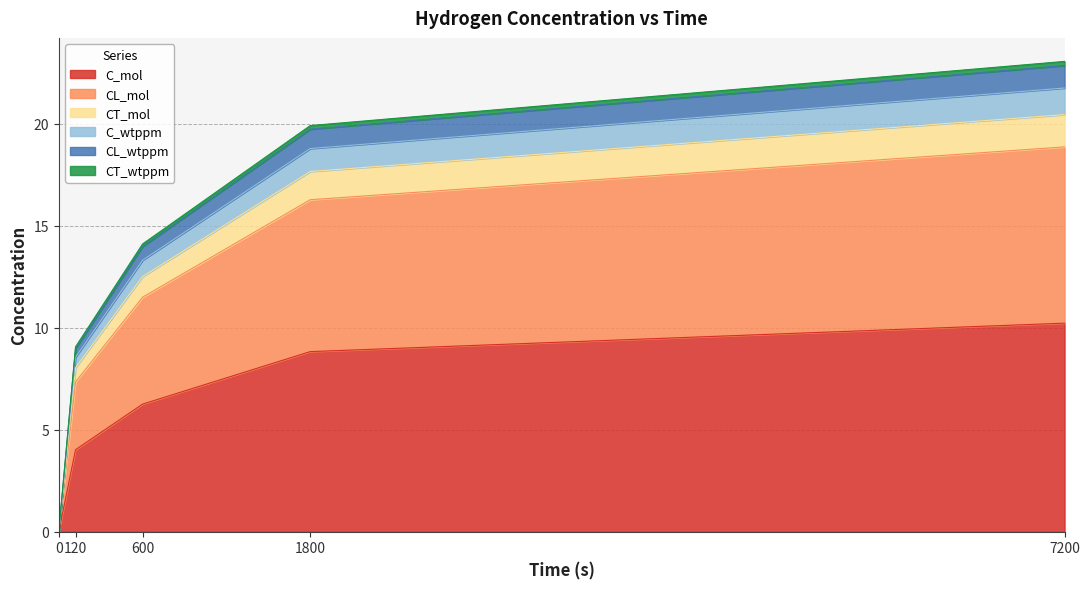

At which category is the sum across all series the highest?

7200